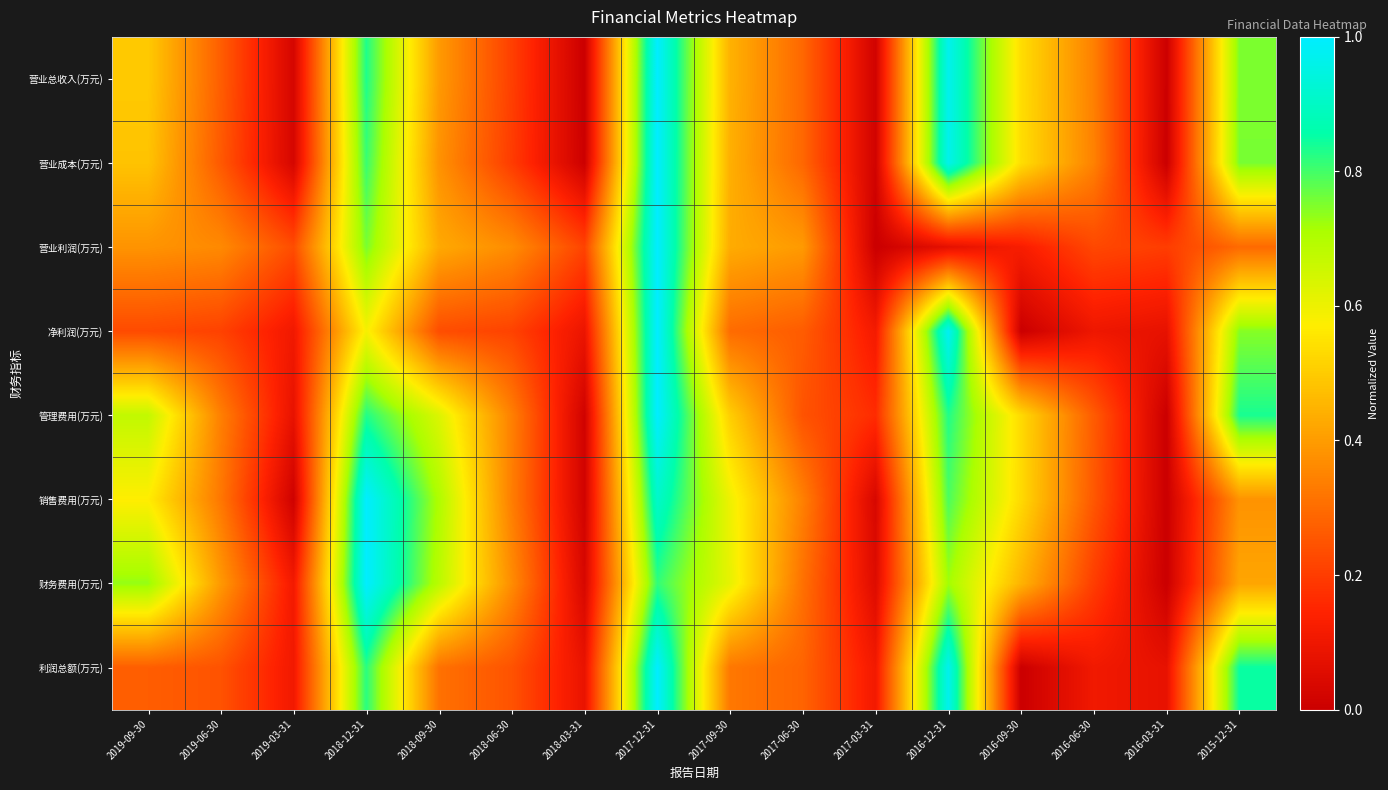

Count the number of categories in the chart.

16